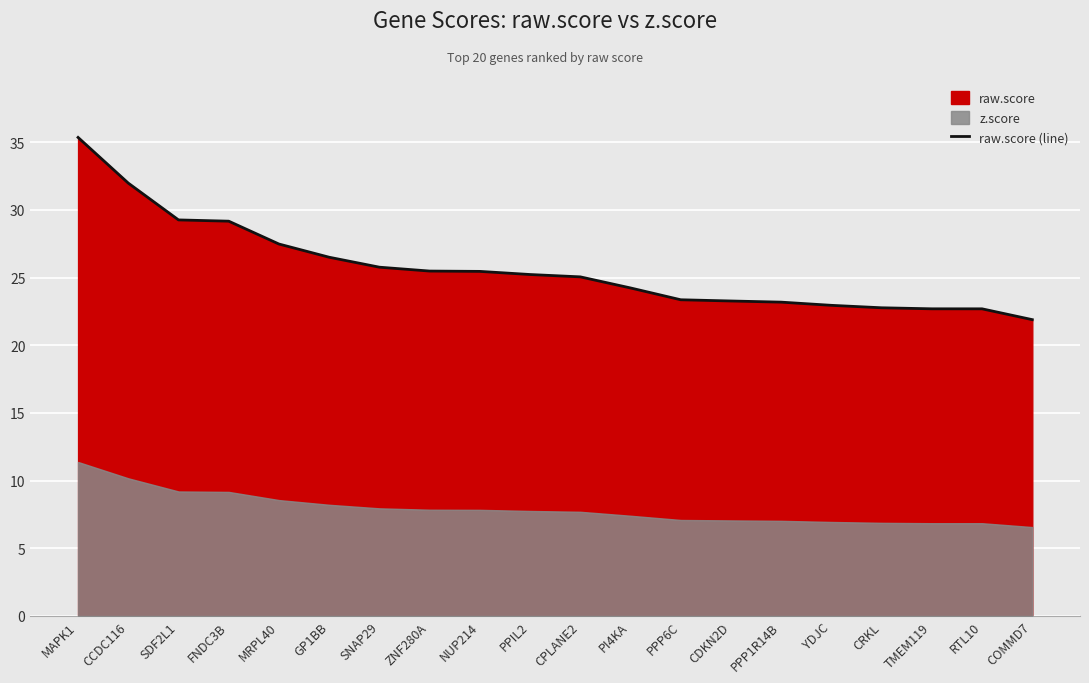

What is the sum of the values at MAPK1 and GP1BB?

61.8